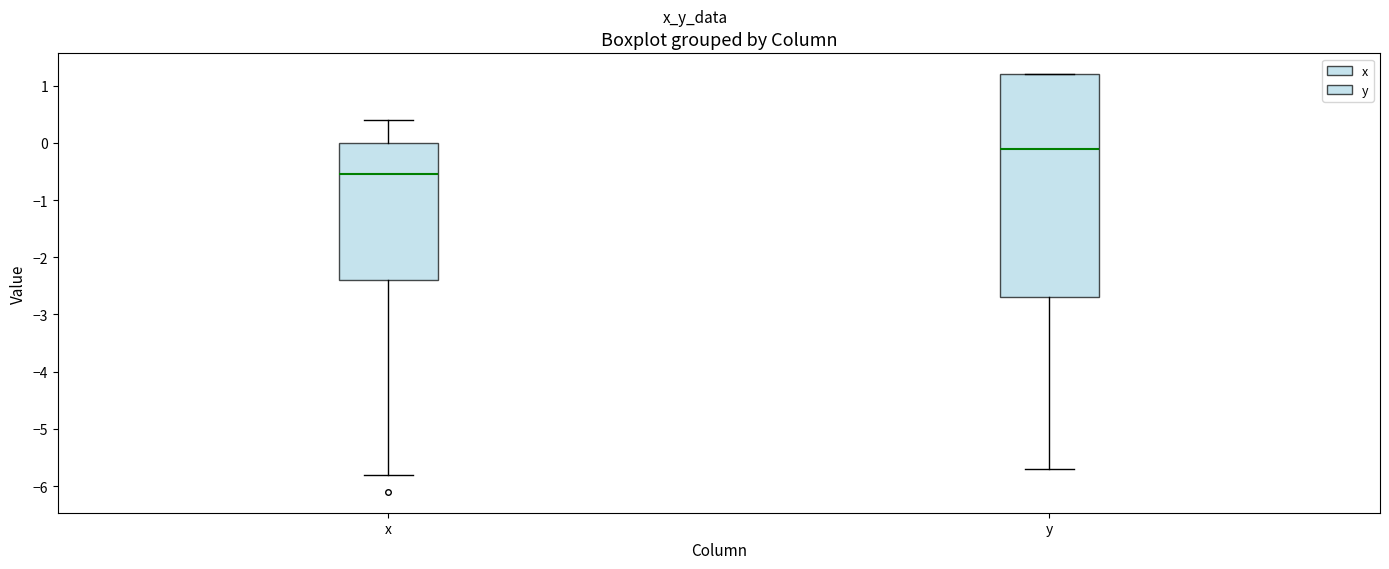

Where does the lower whisker of the box for x end on the y-axis? The values are not printed on the chart, so give them approximately, as read against the axis.

-5.8